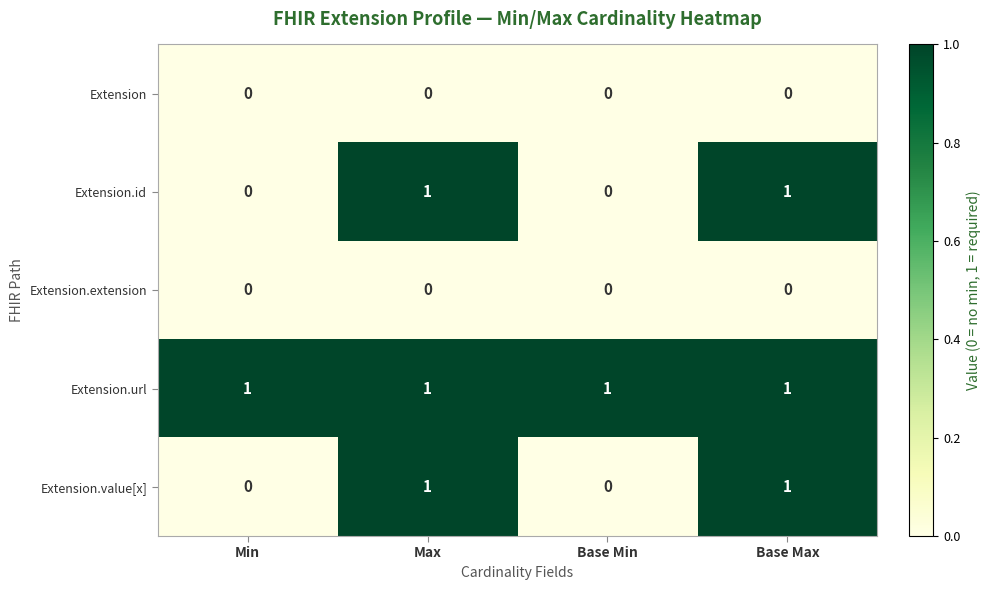

Is it true that Extension equals 0 at Base Max?

True